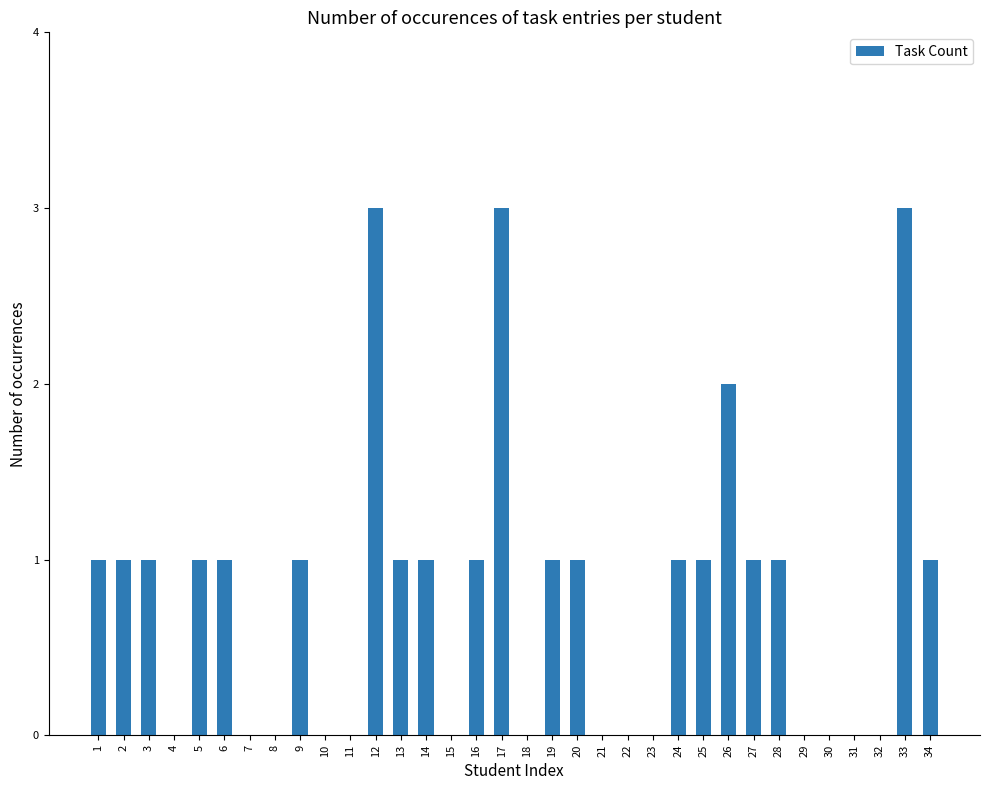

Are the bars grouped side by side (vs. stacked)?

No